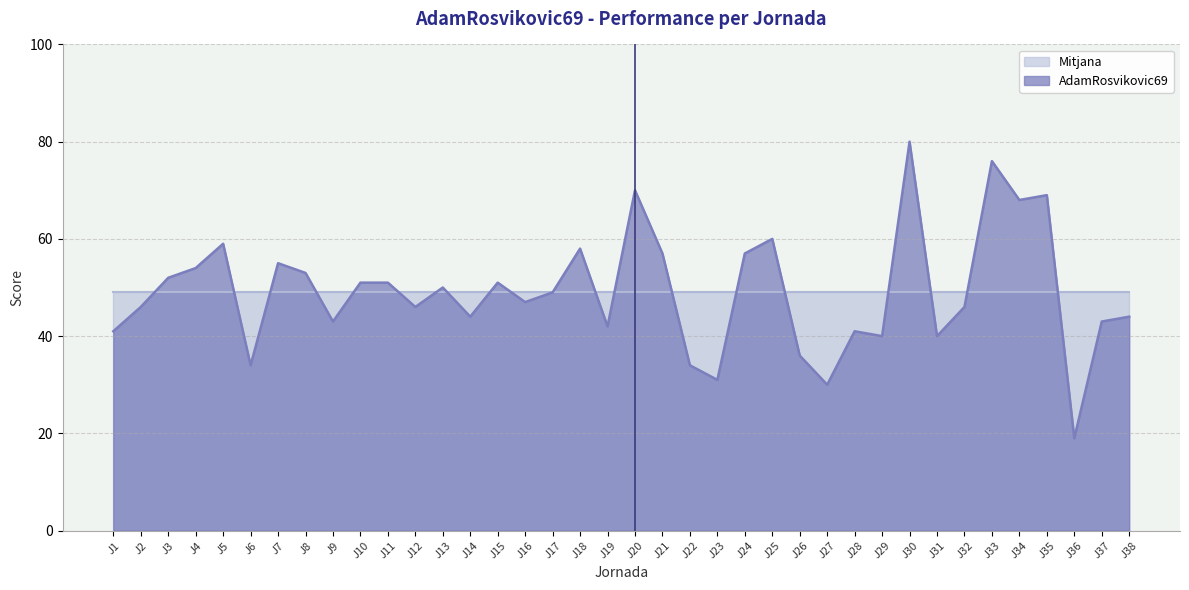

Between J26 and J4, which is larger?

J4